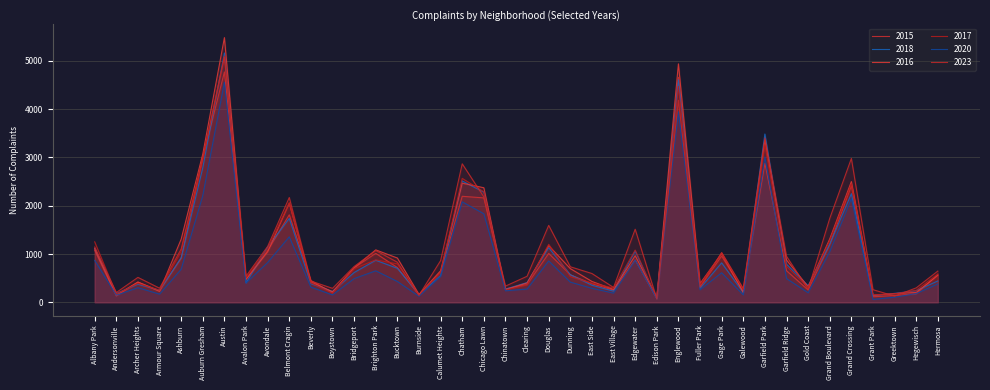

Which series has the widest spread of values?

2016